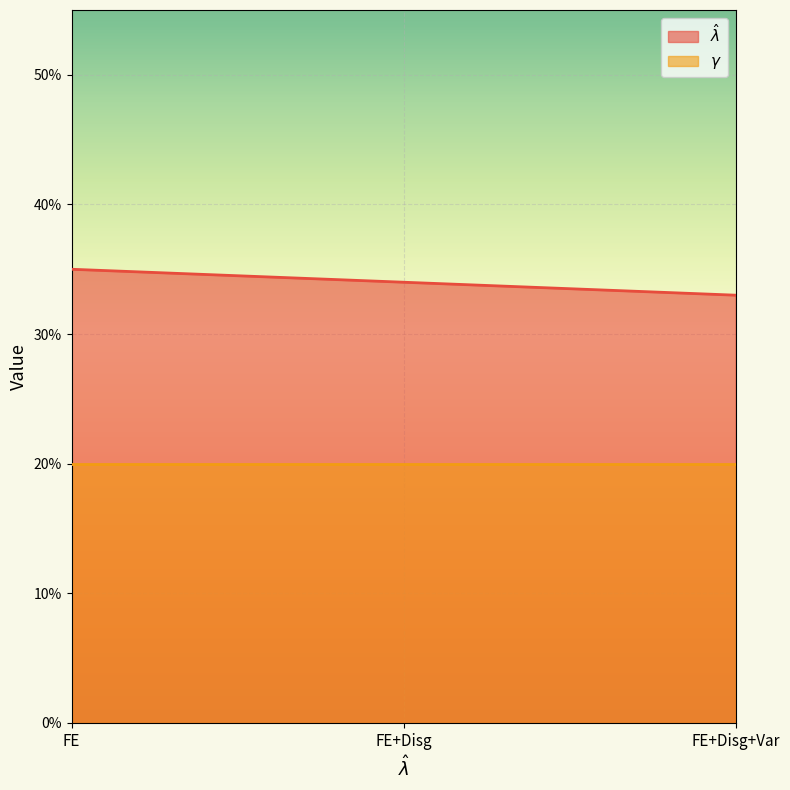

List the labels in order of value, smallest first.

FE+Disg+Var, FE+Disg, FE